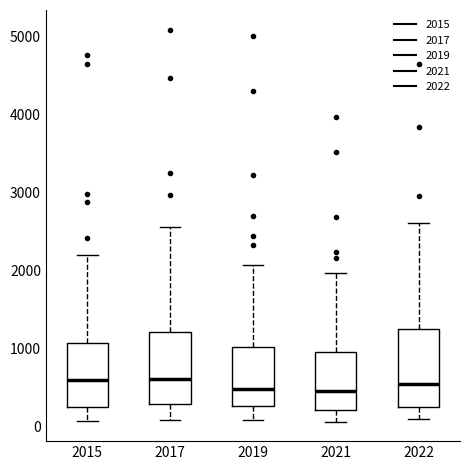

Where does the median line of the box at x = 2017 sit on the y-axis? The values are not printed on the chart, so give them approximately, as read against the axis.

600